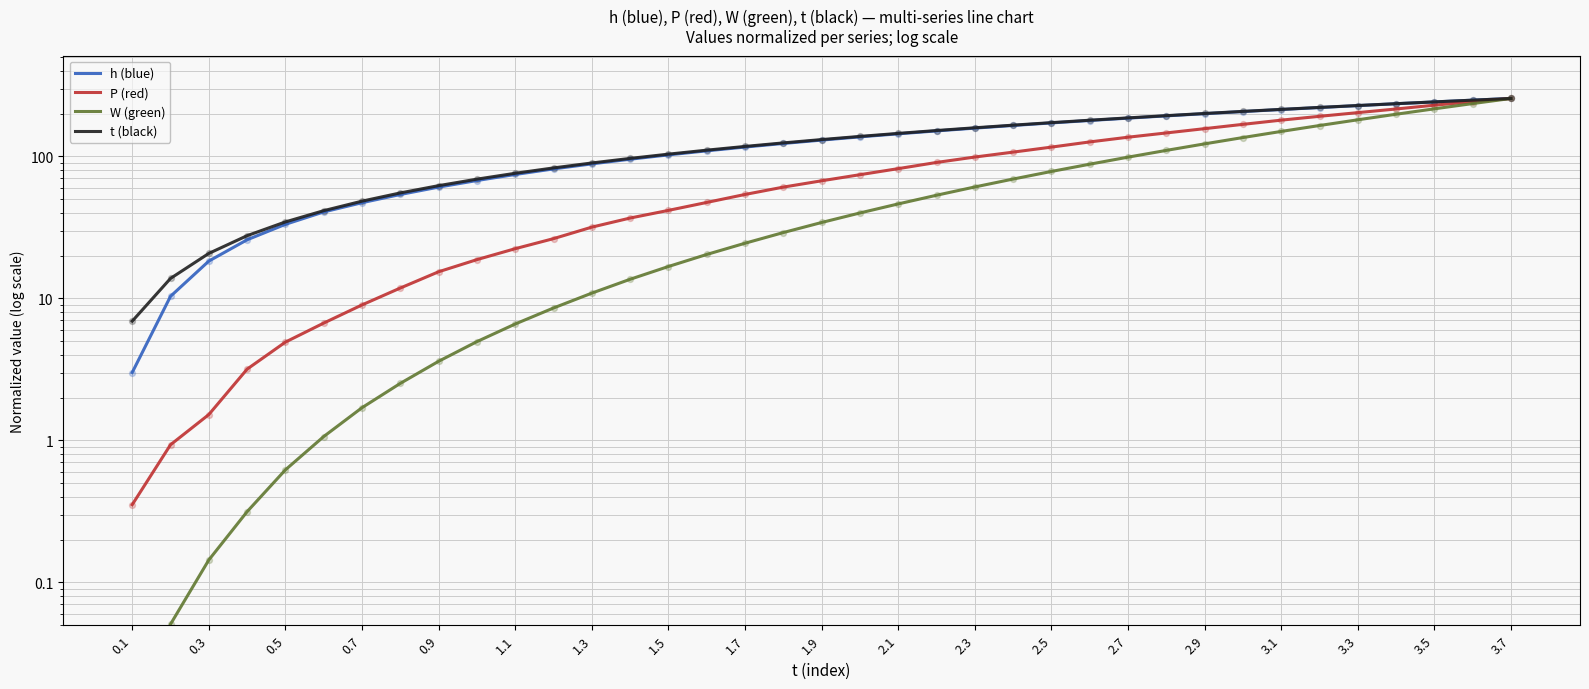

Which series has the largest total across all categories?

t (black)